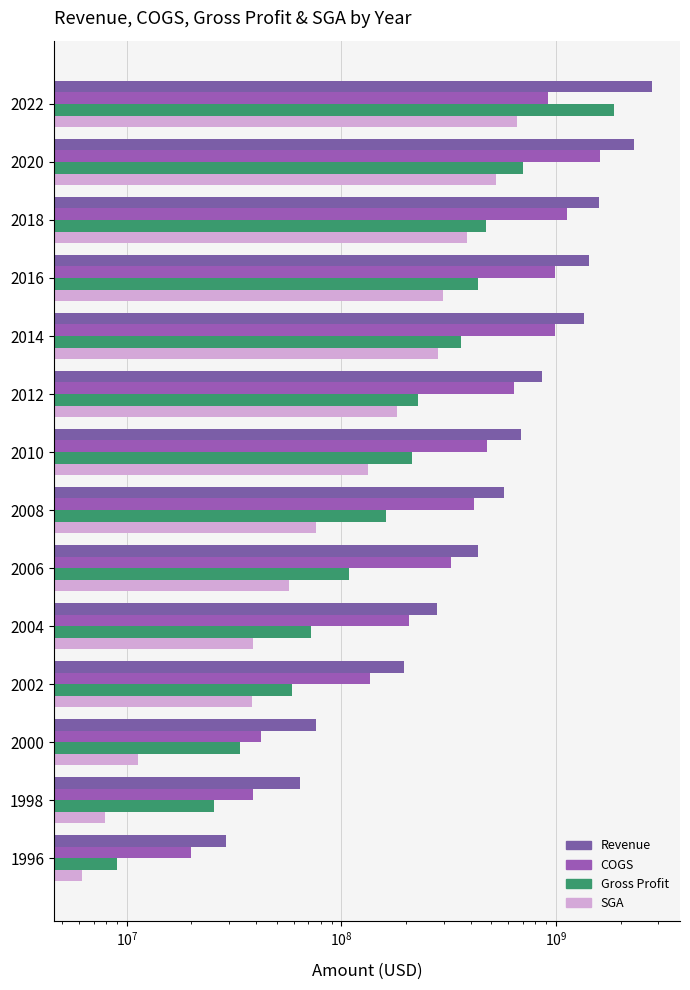

How many bars are there in total?

56